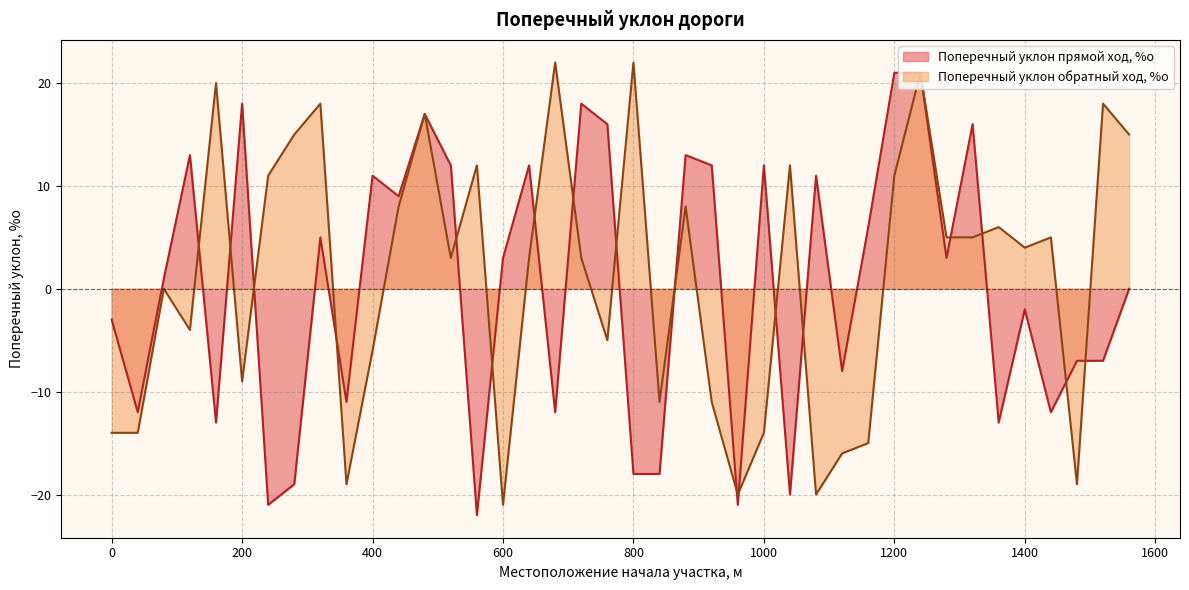

Which category has the lowest value in the Поперечный уклон обратный ход, %о series?

600